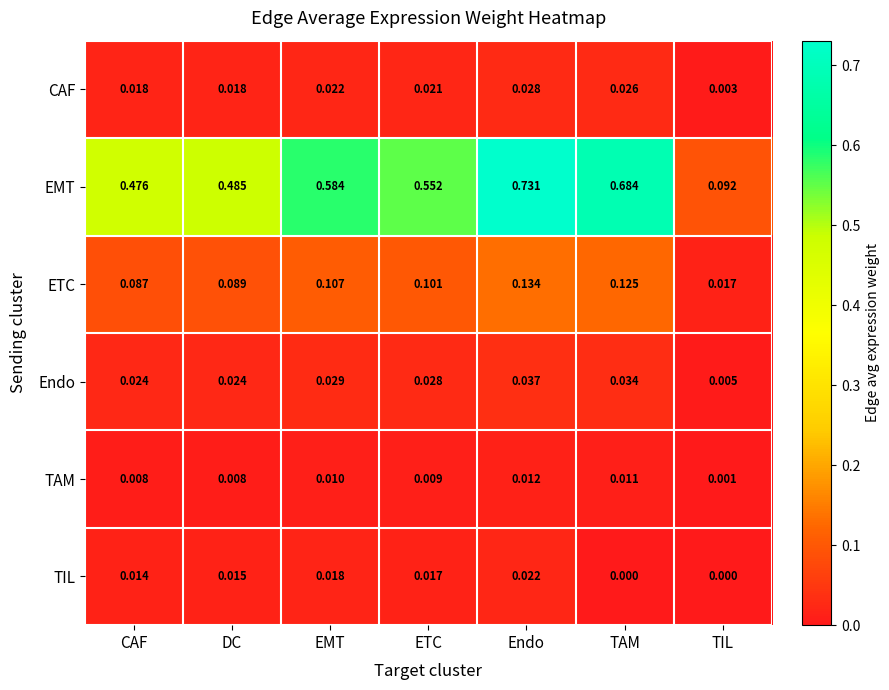

Between EMT and ETC, which series saw the biggest shift?

EMT